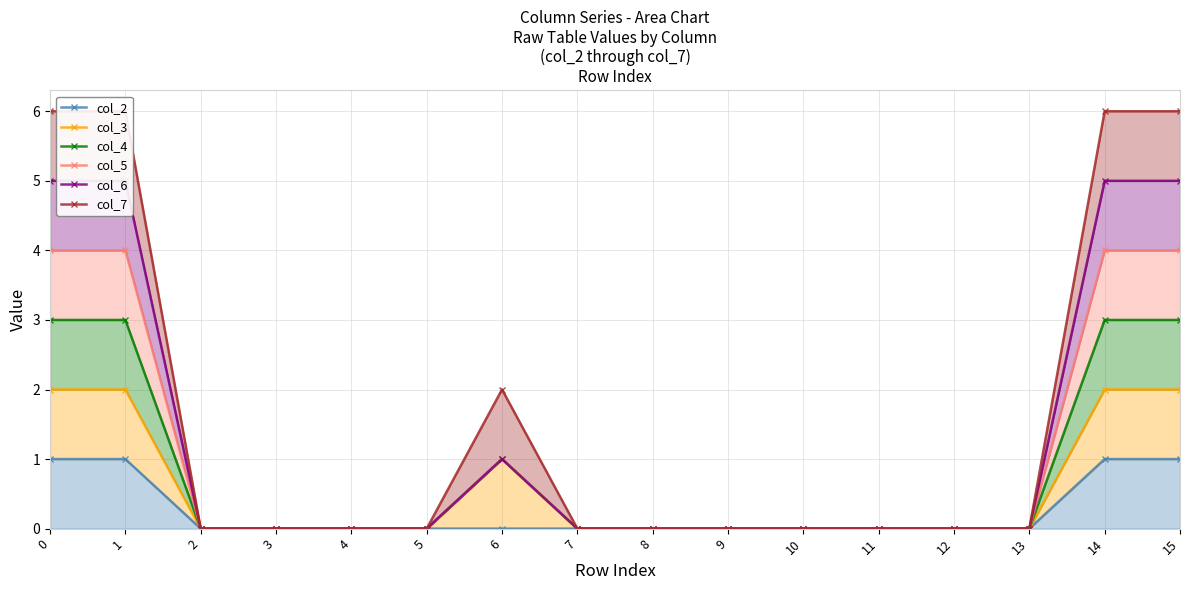

How many distinct data groups are displayed?

6